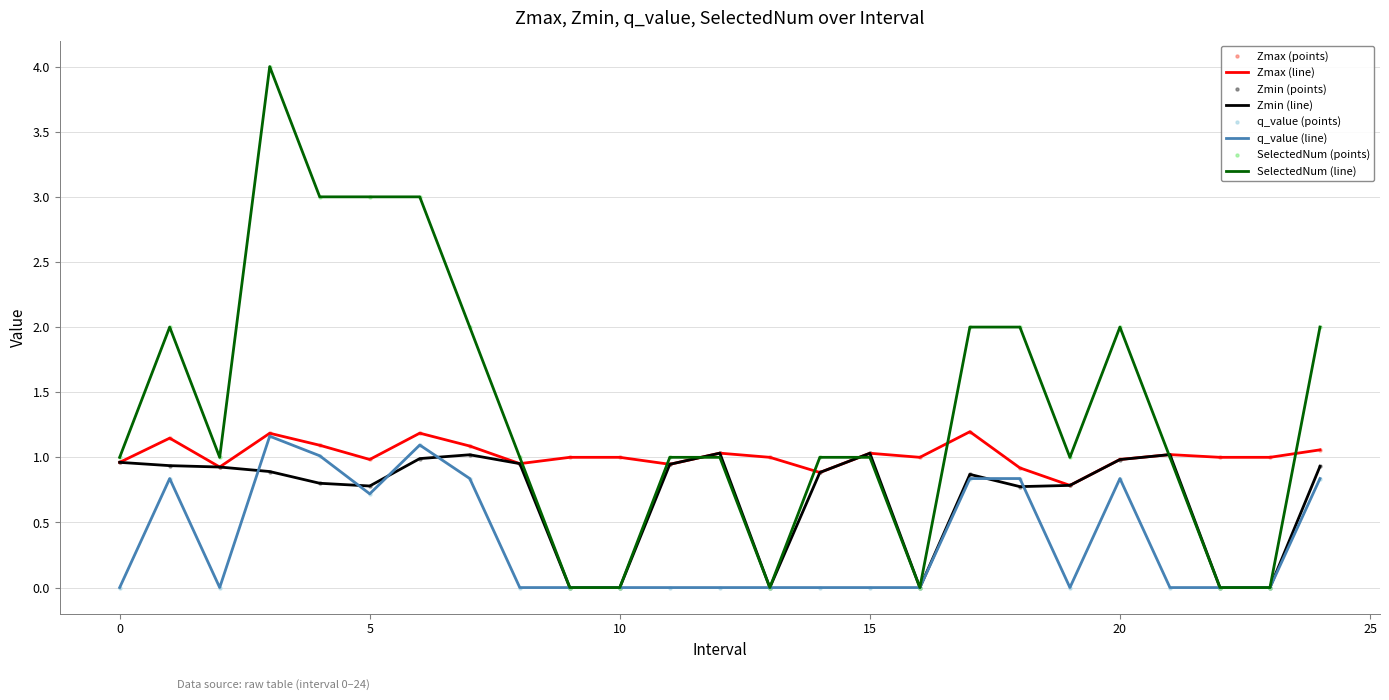

Rank the series by their average value, from highest to lowest.

SelectedNum (line), Zmax (line), Zmin (line), q_value (line)